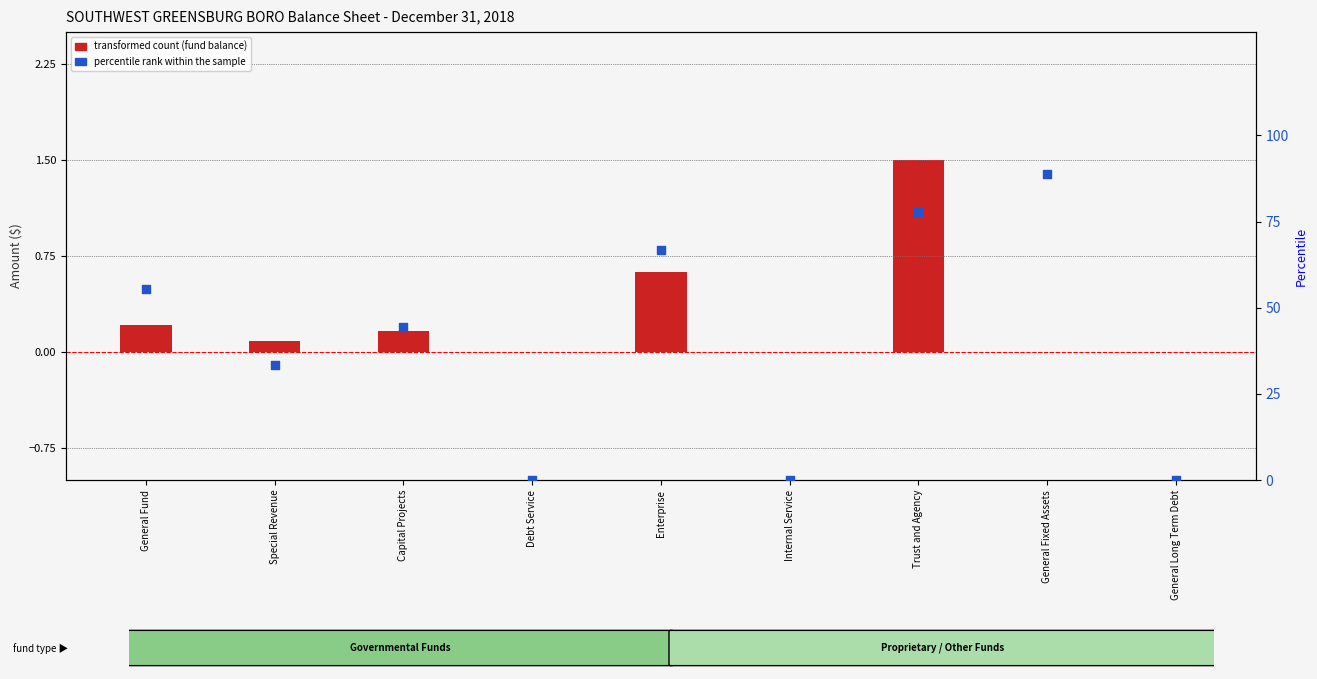

Is the value of transformed count (fund balance) at General Long Term Debt greater than the value of percentile rank within the sample at Internal Service?

No